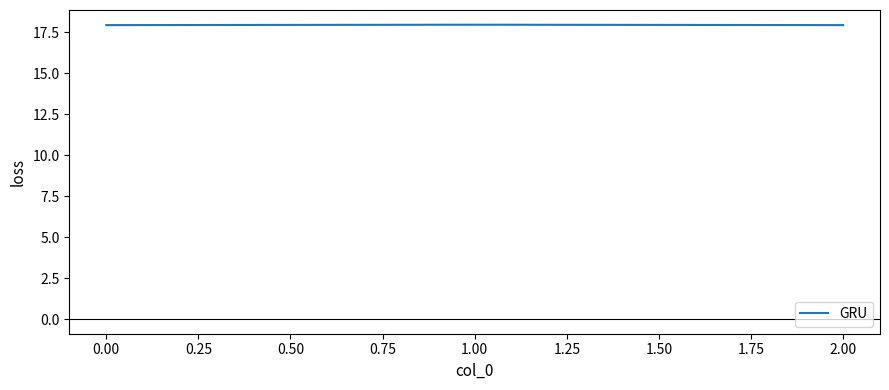

How many lines are shown in the chart?

1